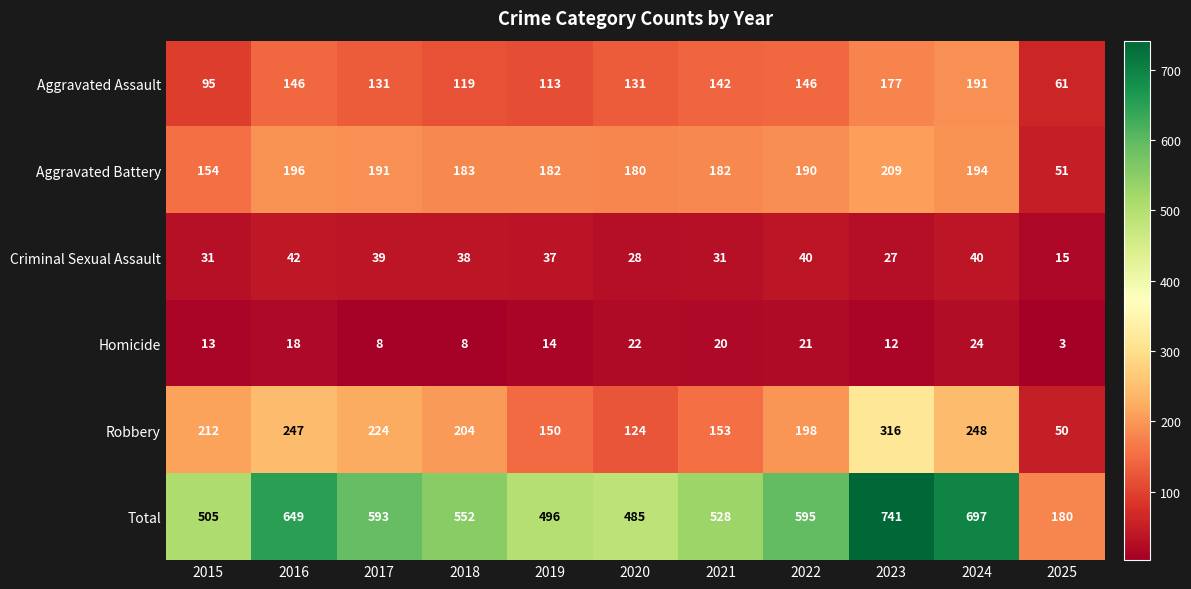

The value of Aggravated Assault at 2024 is 124. True or false?

False